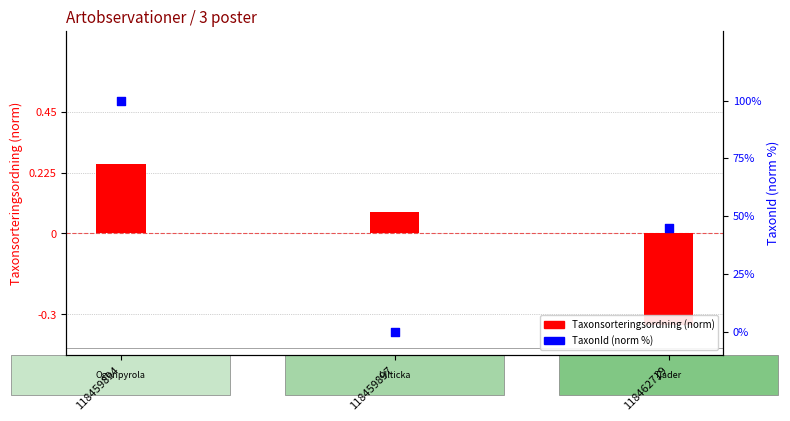

At how many categories does at least one series exceed 38?

2